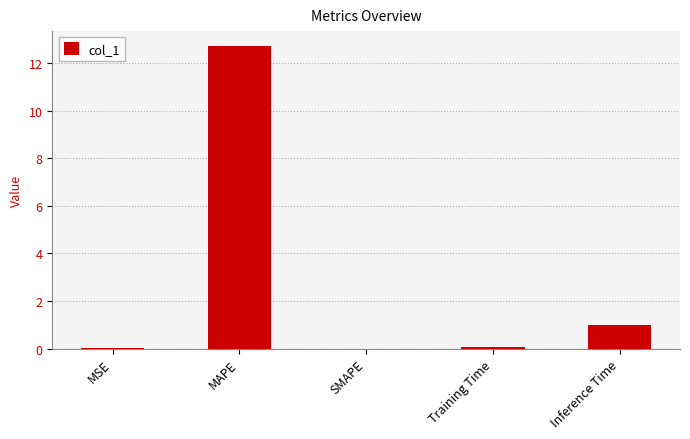

The value at SMAPE is -8.1. True or false?

False